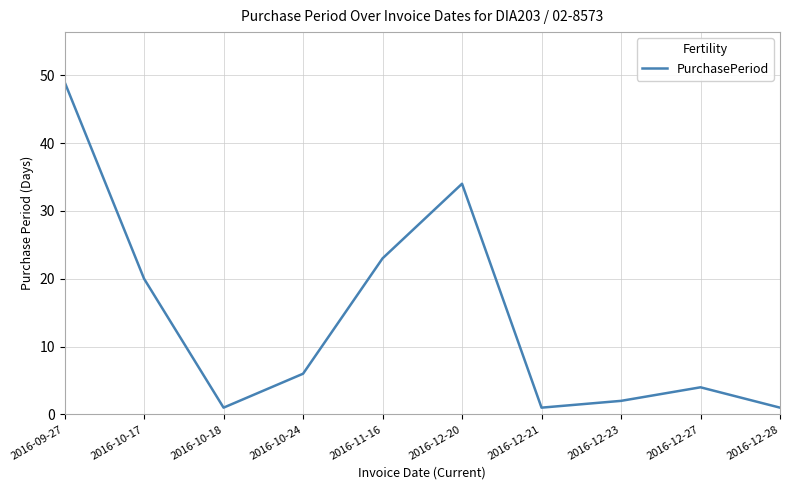

Which has a higher value, 2016-10-17 or 2016-12-28?

2016-10-17